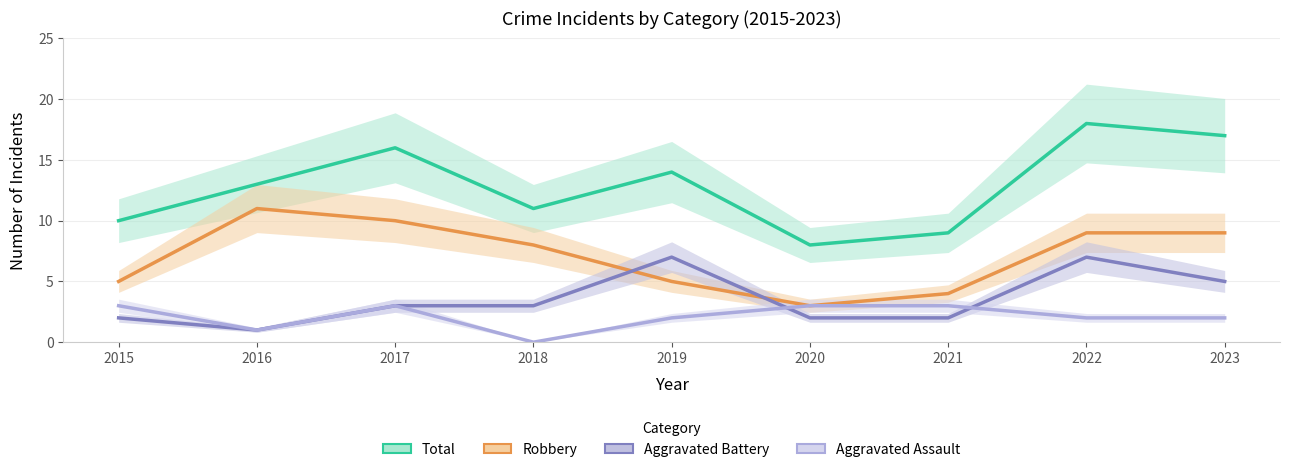

In Aggravated Assault, how many points are lower than both neighbors (excluding endpoints)?

2